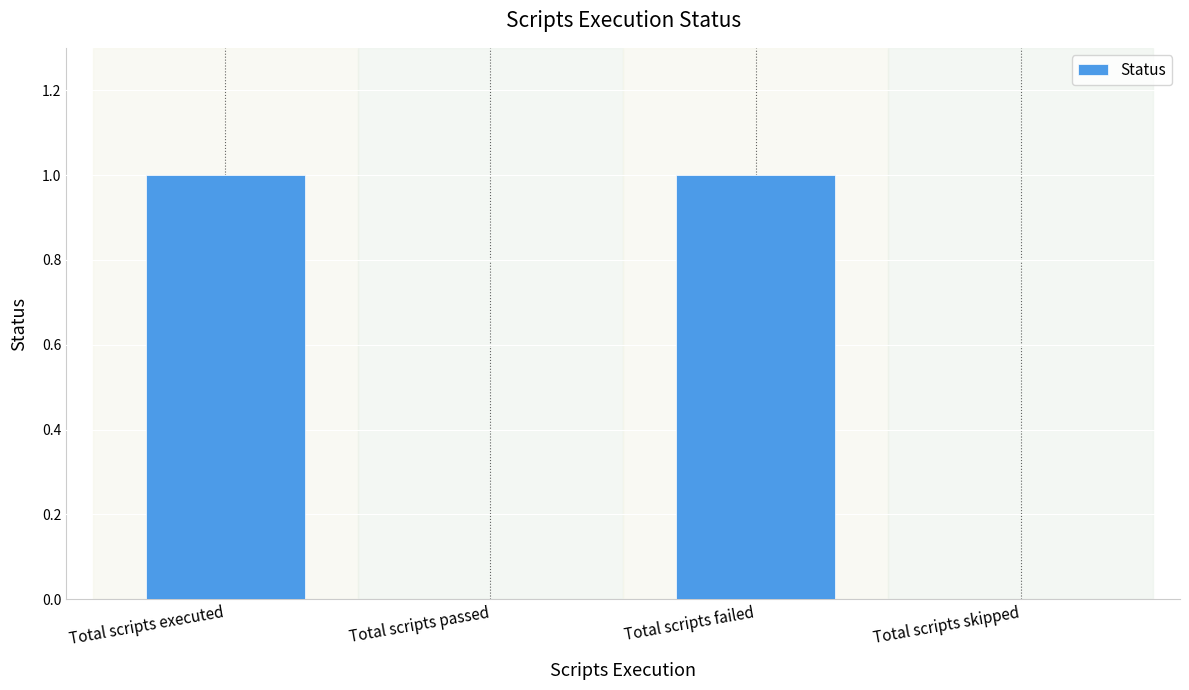

True or false: the data shows 0 at Total scripts failed.

False